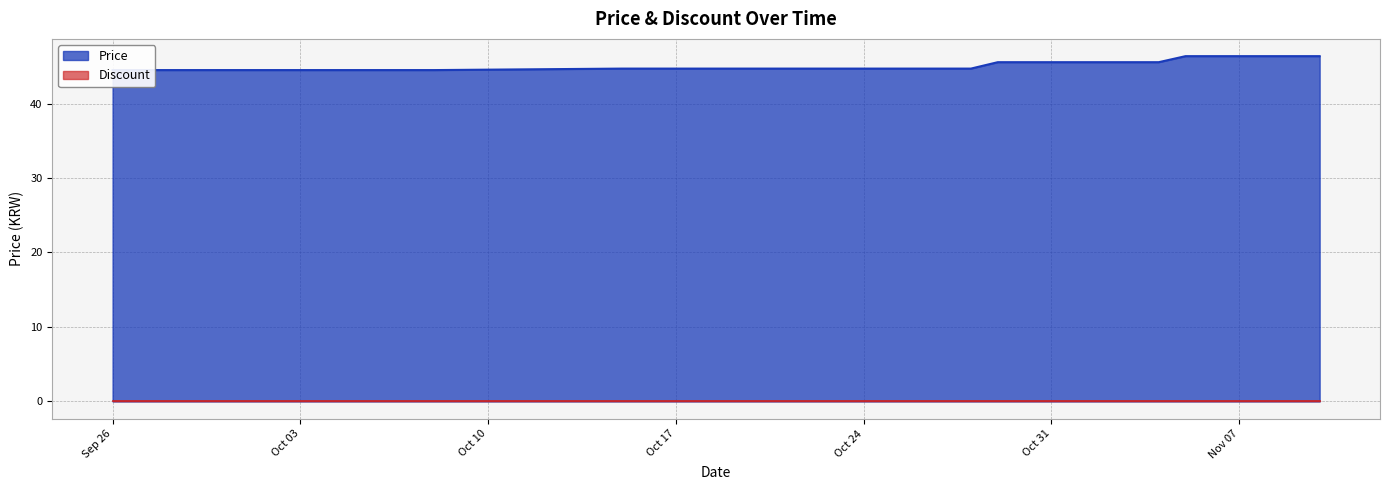

What is the difference between the values at 2023-10-05 and 2023-11-09?

1.9